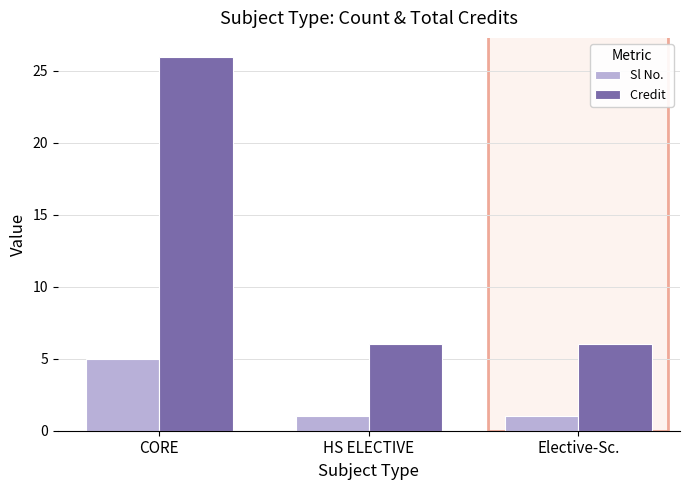

At which category is the sum across all series the highest?

CORE